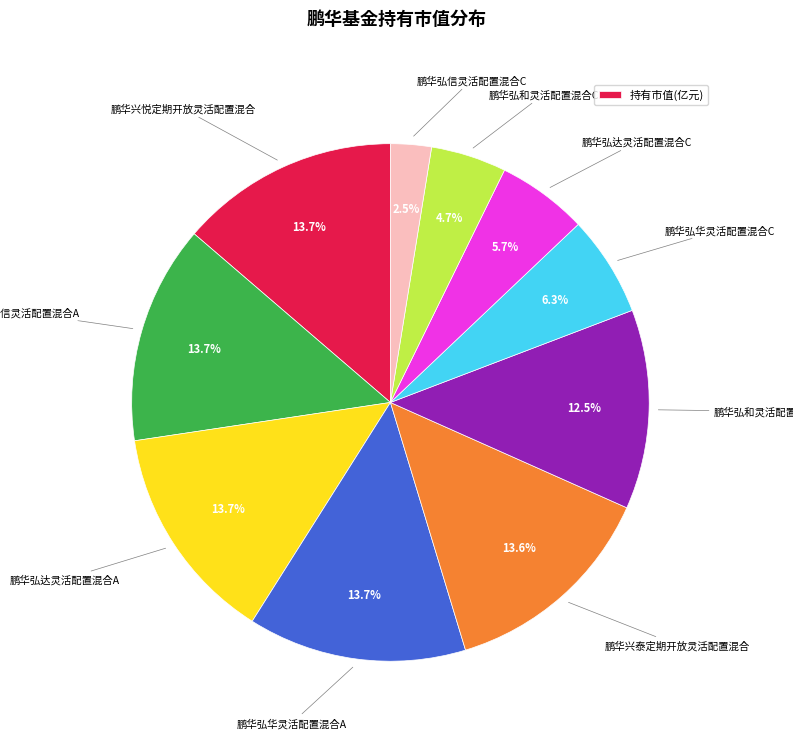

How many slices are in this pie chart?

10